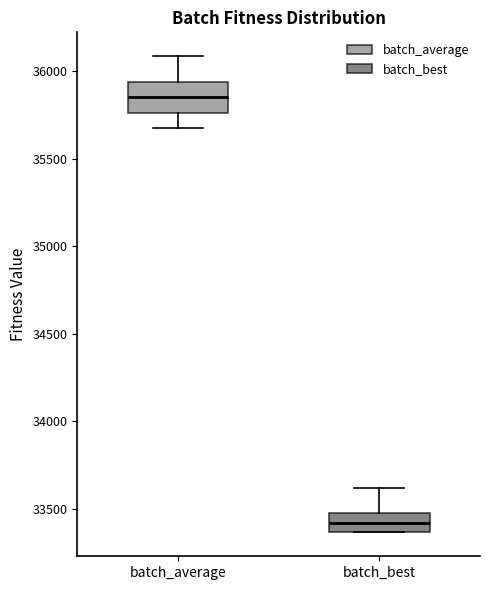

Reading left to right, transcribe this box plot: for each box, give where its median line is, the range the box spans, and where its two whiskers end, as read against the y-axis. The values are not printed on the chart, so give them approximately, as read against the axis.

batch_average: median 35850, box 35750 to 35950, whiskers 35700 to 36100
batch_best: median 33400, box 33350 to 33500, whiskers 33350 to 33600